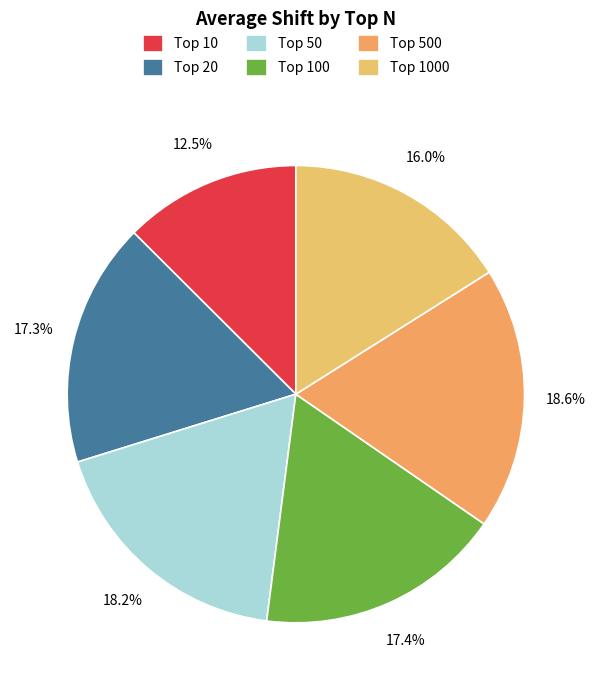

Does any single category account for the majority?

No